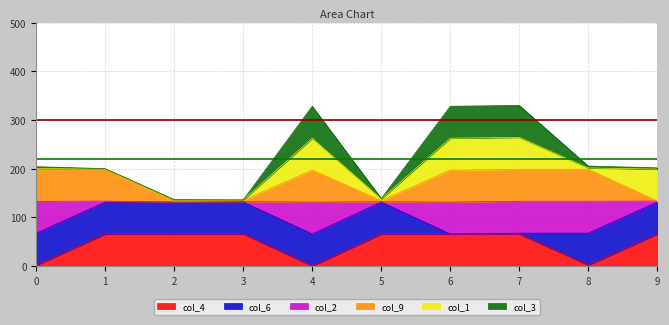

What is the value of the col_2 point at the 5th from the left?

65.6